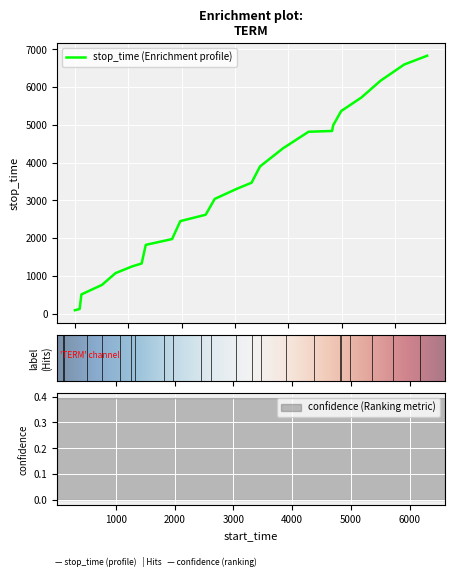

True or false: confidence has a value of 0.4 at 6597.

True